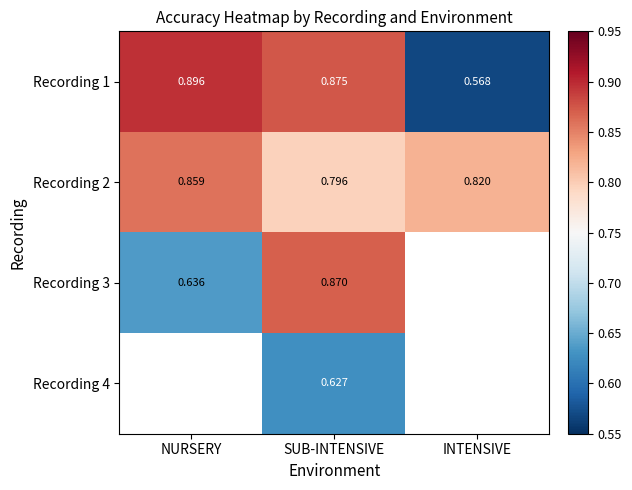

What is the spread (max minus min) of values at SUB-INTENSIVE?

0.2